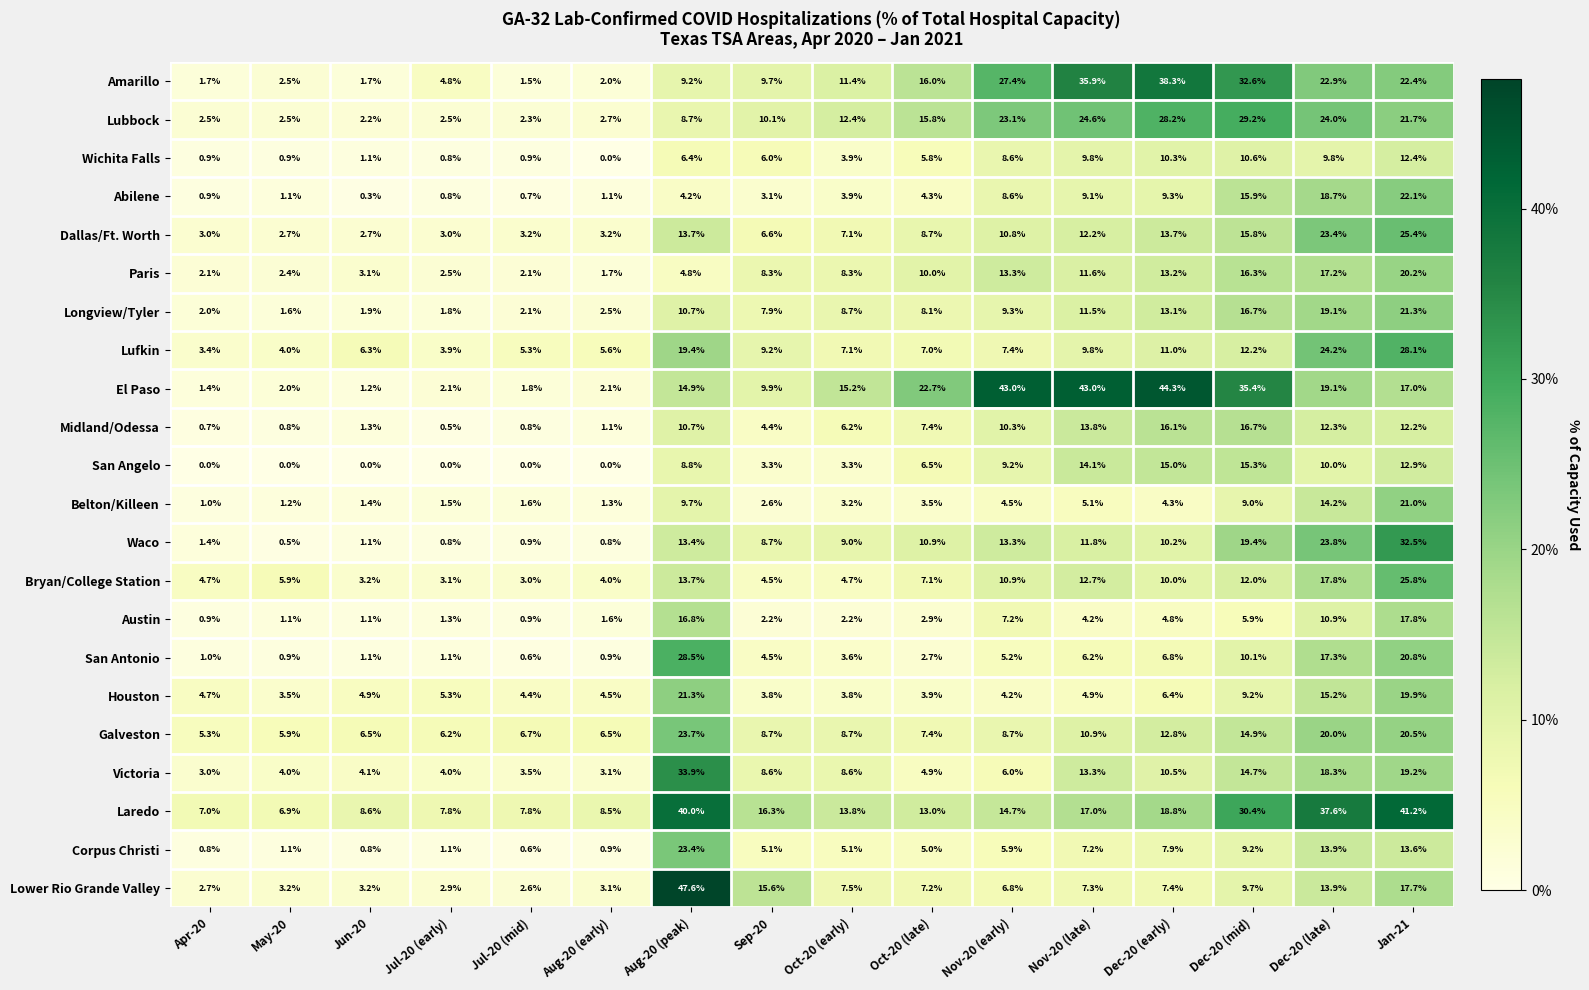

At Dec-20 (early), list the series in order from smallest to largest.

Belton/Killeen, Austin, Houston, San Antonio, Lower Rio Grande Valley, Corpus Christi, Abilene, Bryan/College Station, Waco, Wichita Falls, Victoria, Lufkin, Galveston, Longview/Tyler, Paris, Dallas/Ft. Worth, San Angelo, Midland/Odessa, Laredo, Lubbock, Amarillo, El Paso